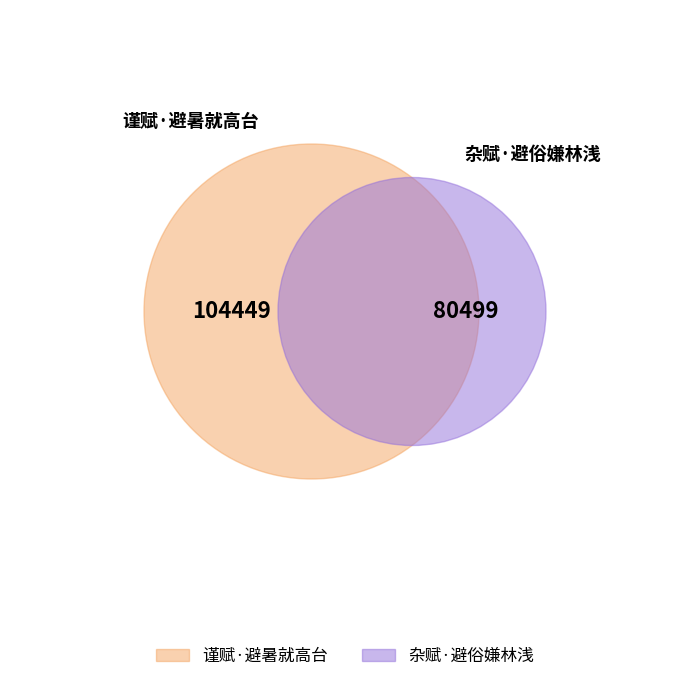

Rank the categories by value from highest to lowest.

谨赋·避暑就高台, 杂赋·避俗嫌林浅